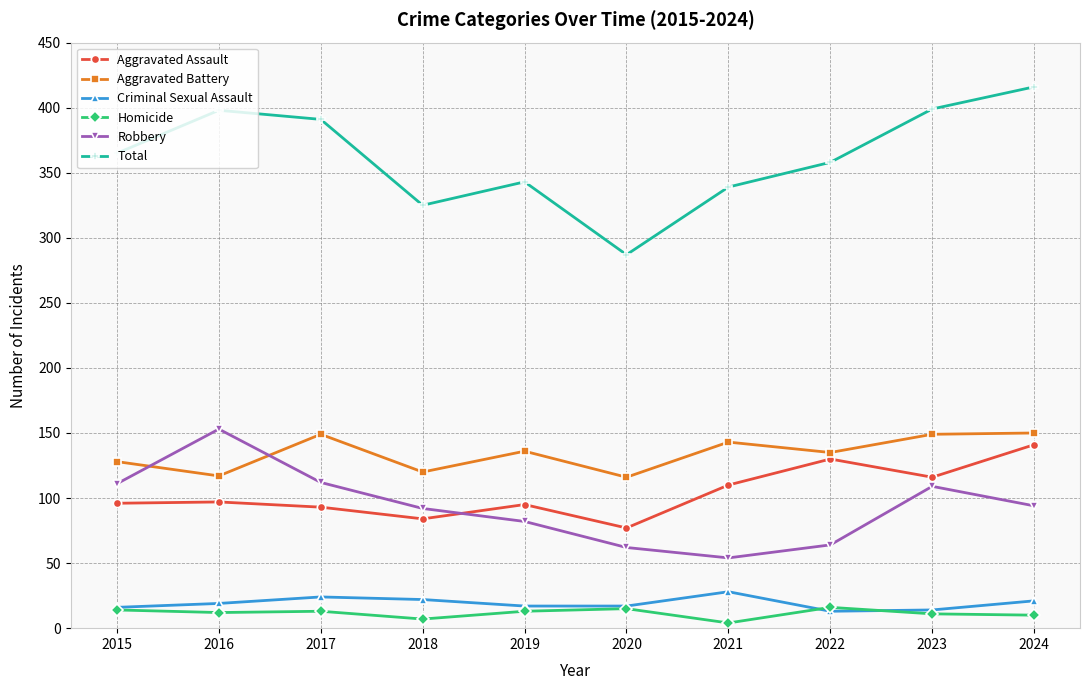

What is the spread (max minus min) of values at 2024?

406